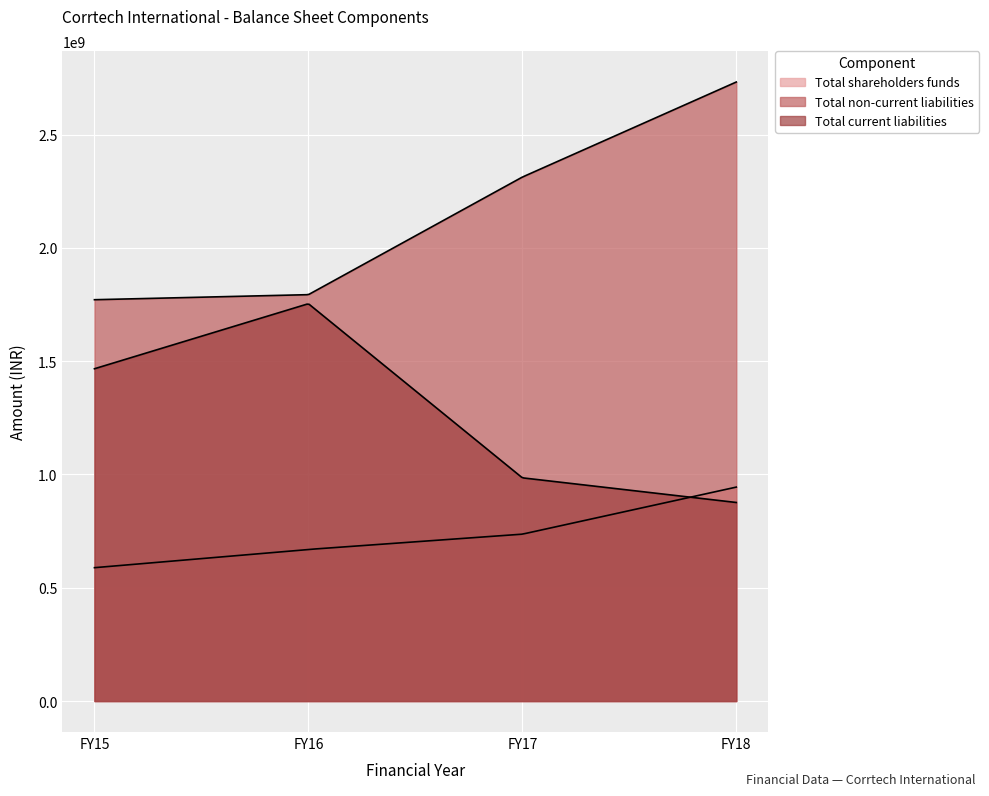

At how many categories does at least one series exceed 1699535078?

4